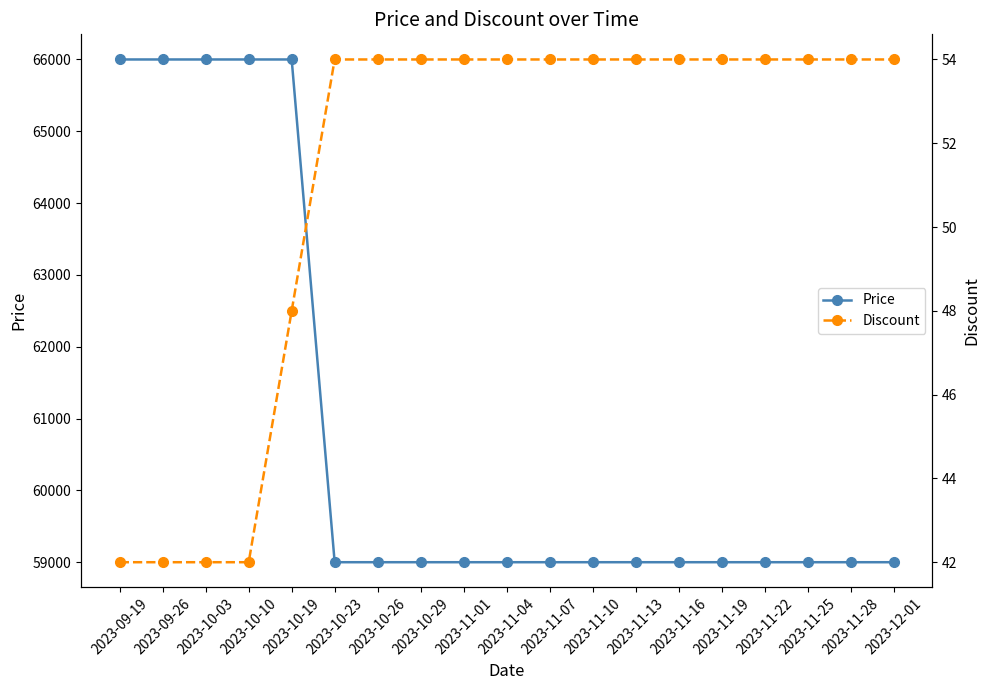

Reading right to left, what are all the values shown in this chart?

Price: 2023-12-01=59000	2023-11-28=59000	2023-11-25=59000	2023-11-22=59000	2023-11-19=59000	2023-11-16=59000	2023-11-13=59000	2023-11-10=59000	2023-11-07=59000	2023-11-04=59000	2023-11-01=59000	2023-10-29=59000	2023-10-26=59000	2023-10-23=59000	2023-10-19=66000	2023-10-10=66000	2023-10-03=66000	2023-09-26=66000	2023-09-19=66000
Discount: 2023-12-01=54	2023-11-28=54	2023-11-25=54	2023-11-22=54	2023-11-19=54	2023-11-16=54	2023-11-13=54	2023-11-10=54	2023-11-07=54	2023-11-04=54	2023-11-01=54	2023-10-29=54	2023-10-26=54	2023-10-23=54	2023-10-19=48	2023-10-10=42	2023-10-03=42	2023-09-26=42	2023-09-19=42